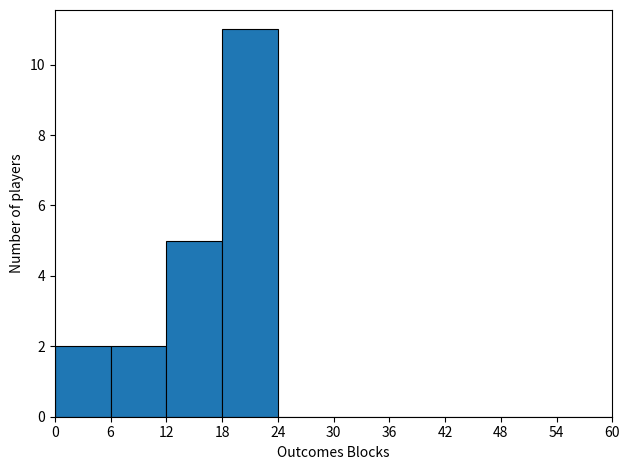

Over which range of the x-axis is the bar tallest?

18 to 24